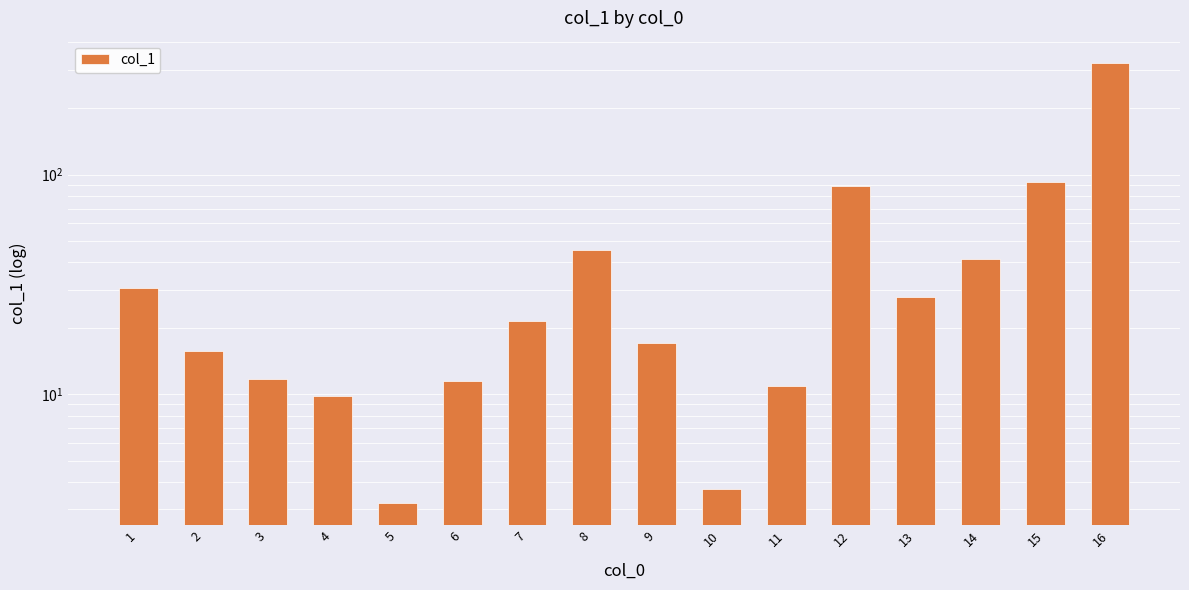

The value at 8 is 45.3. True or false?

True